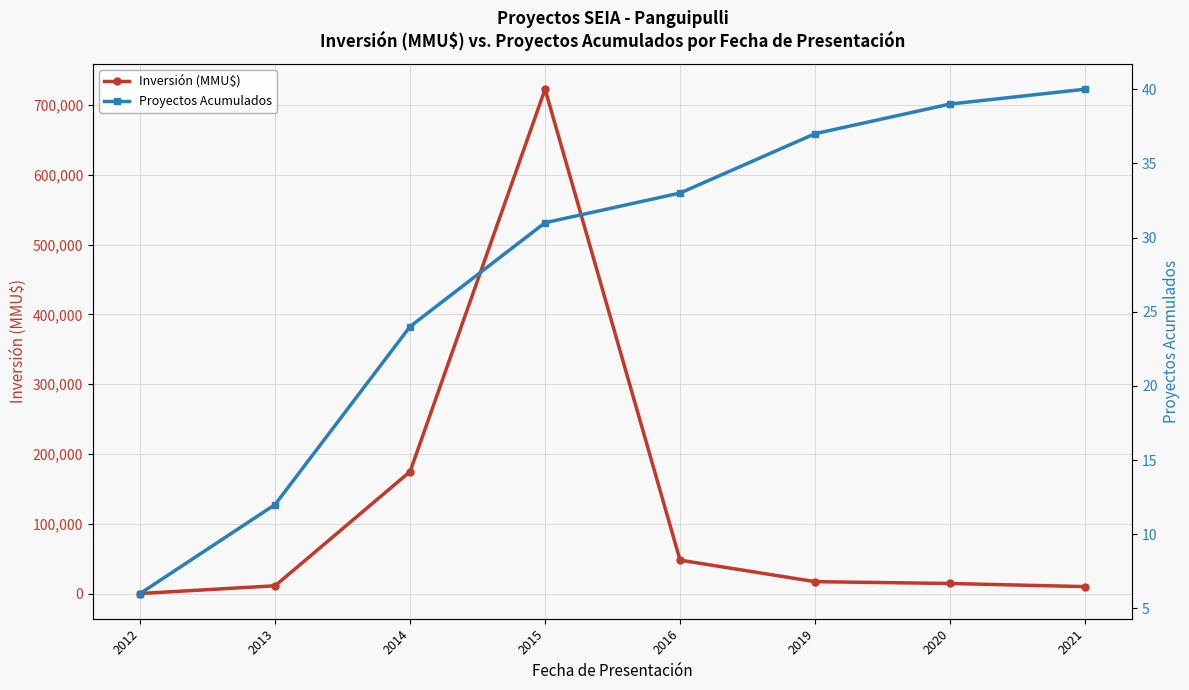

Which category has the lowest value in the Inversión (MMU$) series?

2012